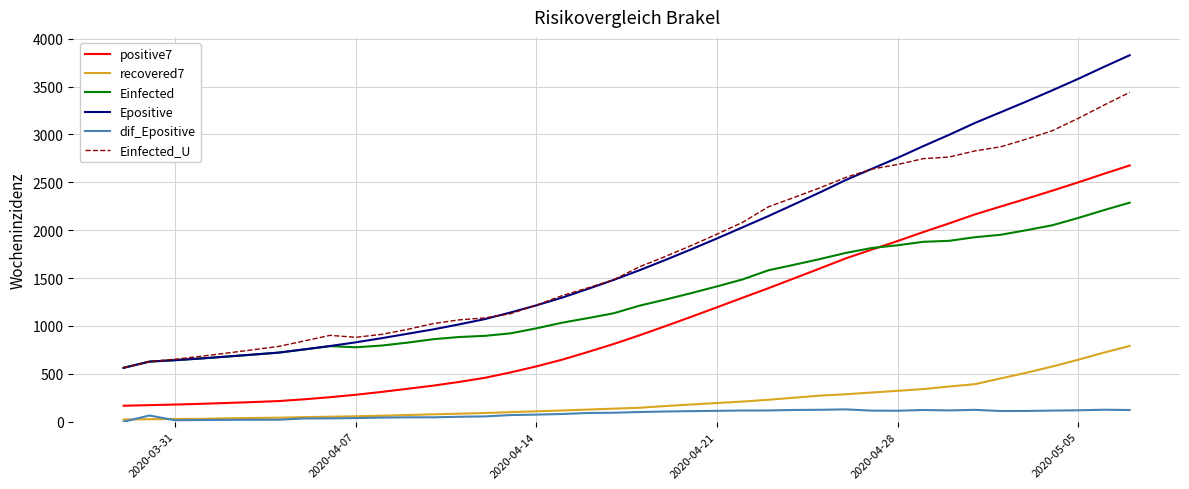

Does the chart display data point markers on the line(s)?

No